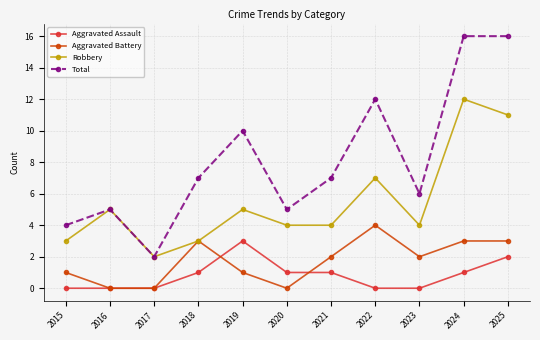

What is the total value across all series at 2022?

23